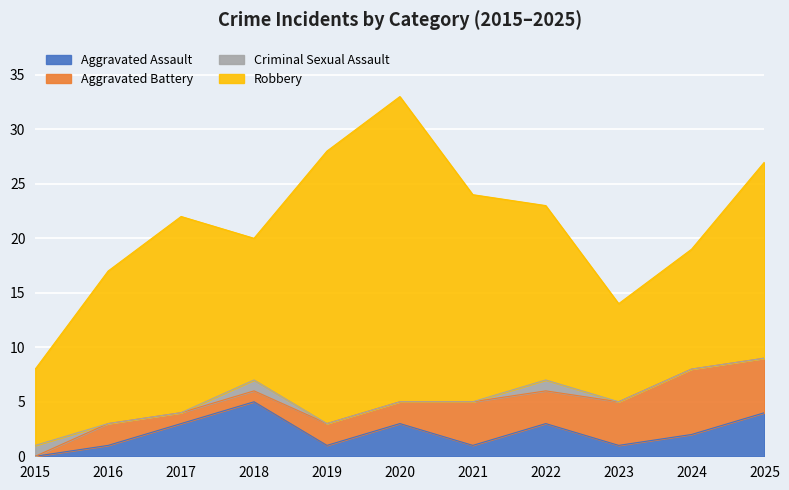

What is the value of the Aggravated Battery point at the 11th from the left?

5